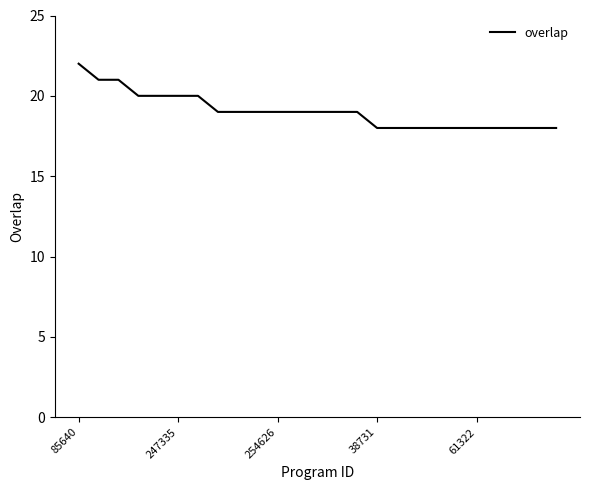

What is the minimum value shown in the chart?

18